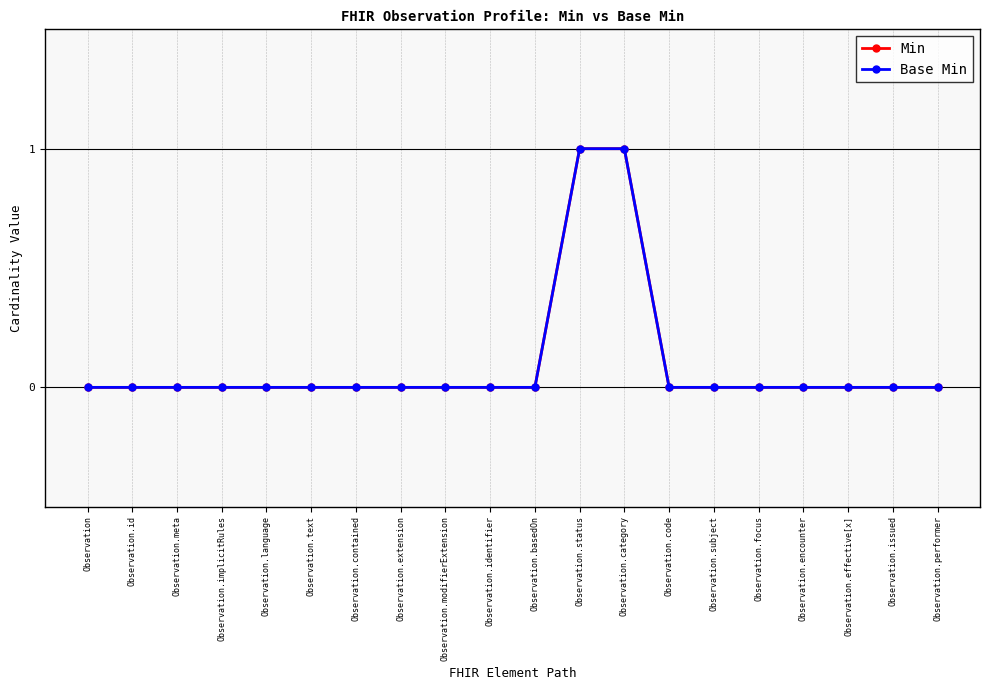

Is this an area chart (filled region under the line)?

No